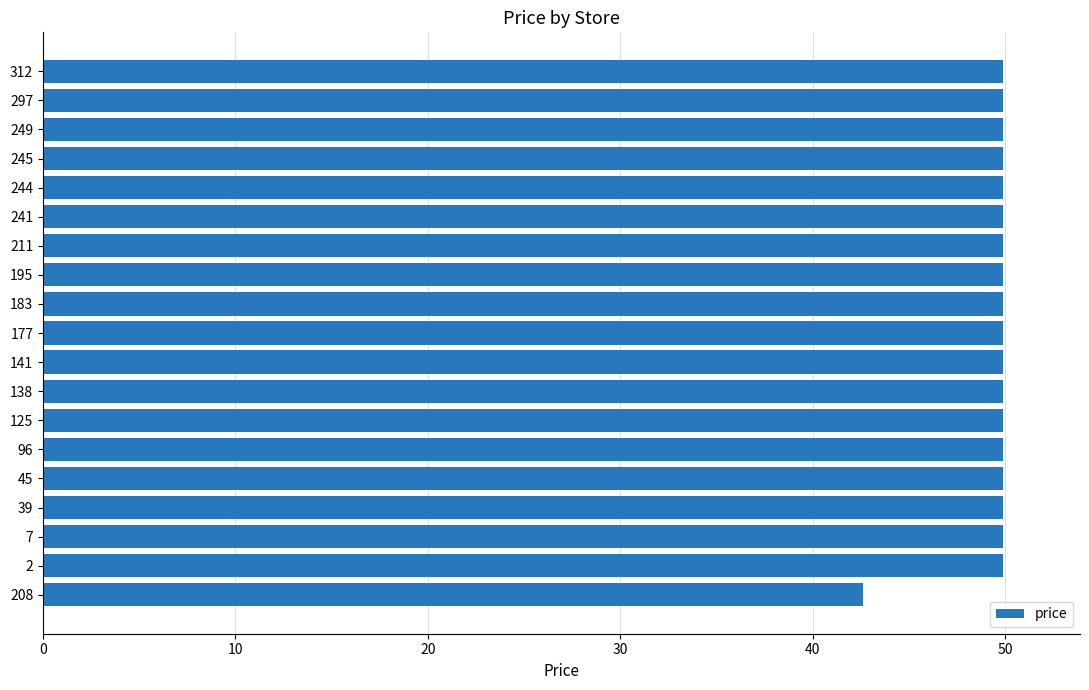

What is the sum of all values?

940.8